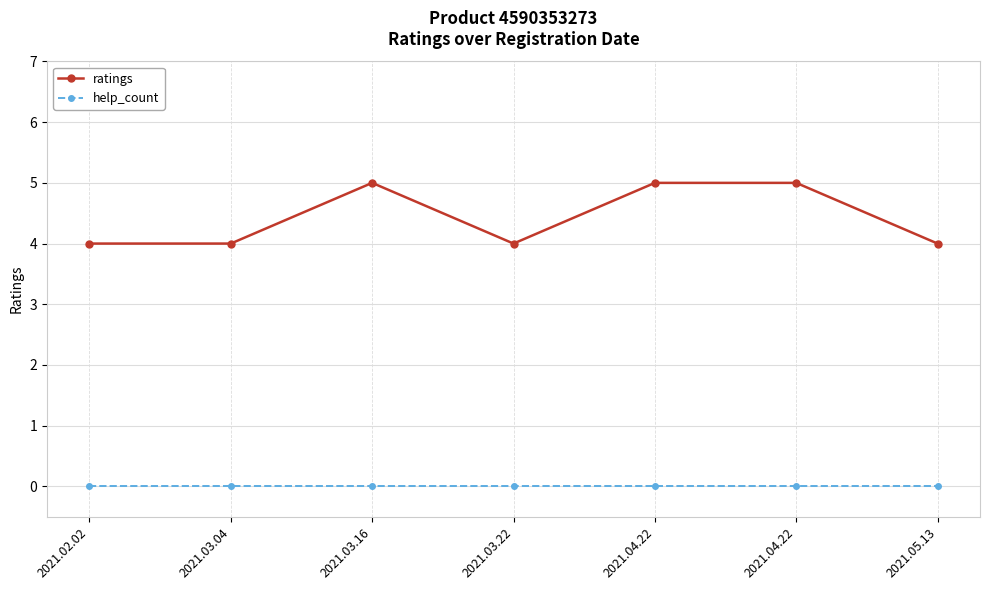

What is the label of the 1st point from the right?

2021.05.13